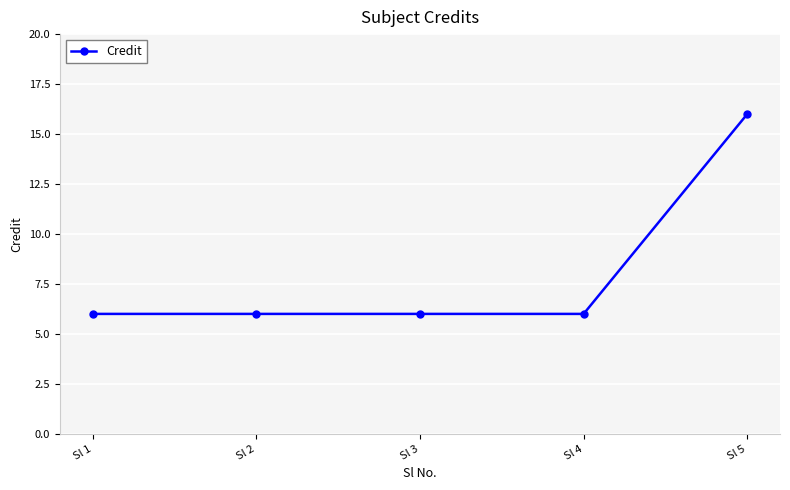

What is the sum of the values at Sl 1 and Sl 3?

12